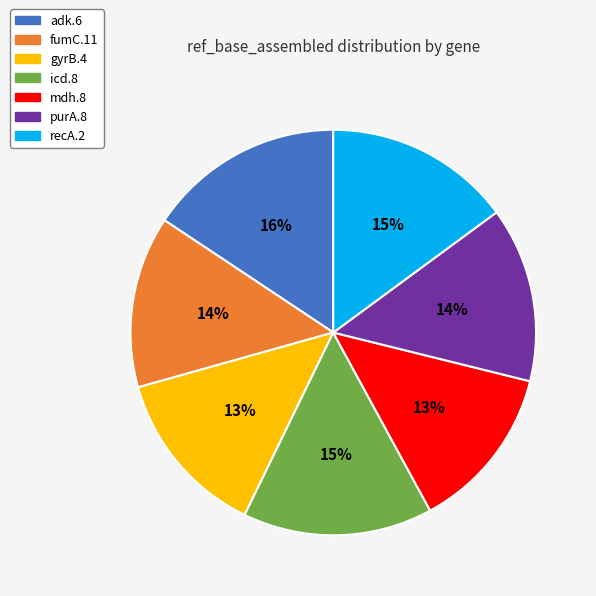

Count the number of slices in the pie.

7